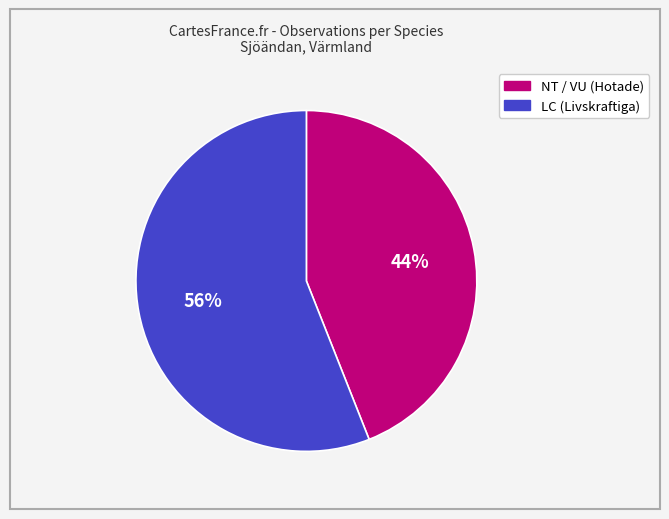

Is there any slice that represents more than half of the pie?

Yes